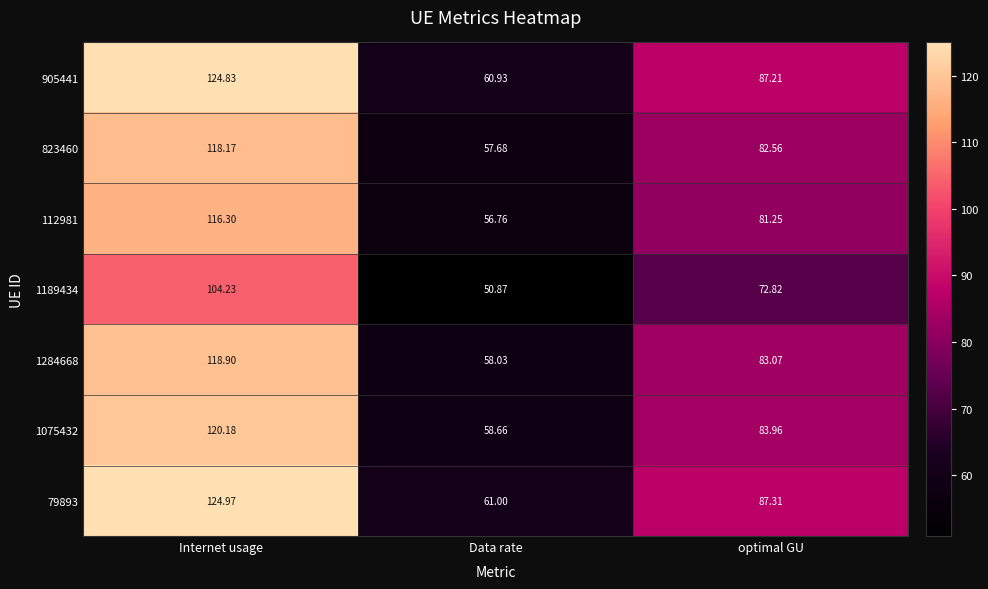

Which series has the largest range (max minus min)?

79893